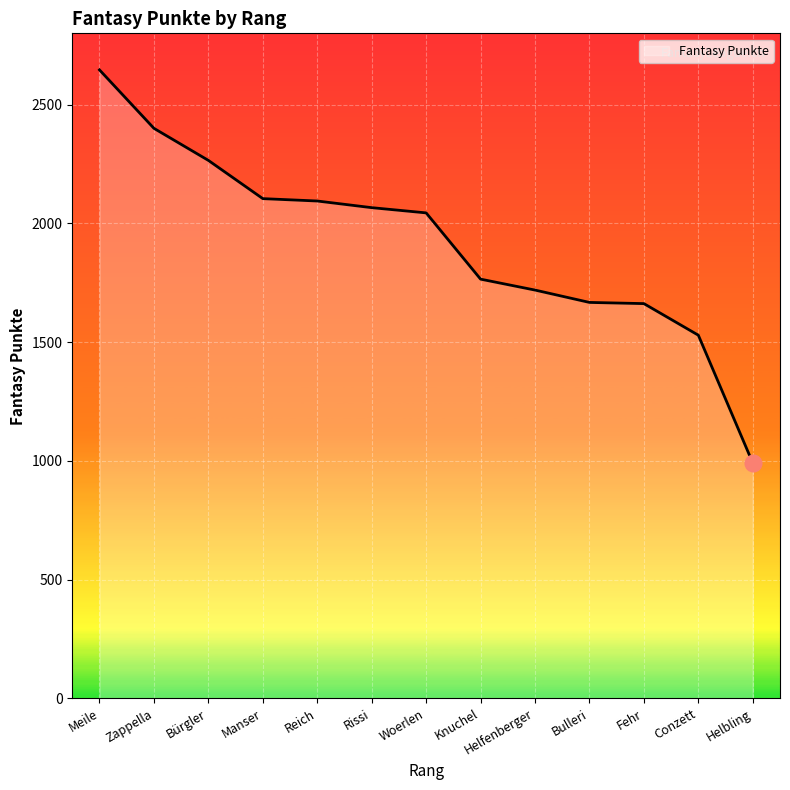

What is the smallest value displayed?

991